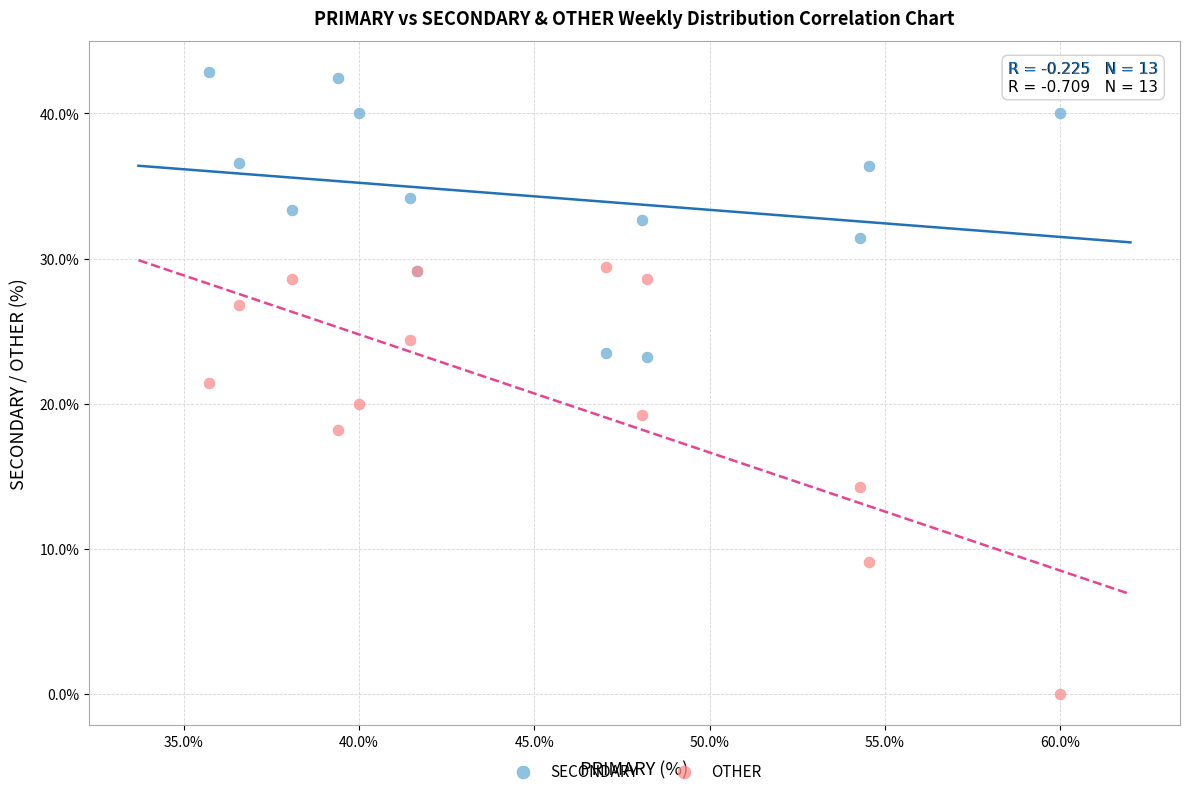

Which series has the largest Y range (max minus min)?

OTHER